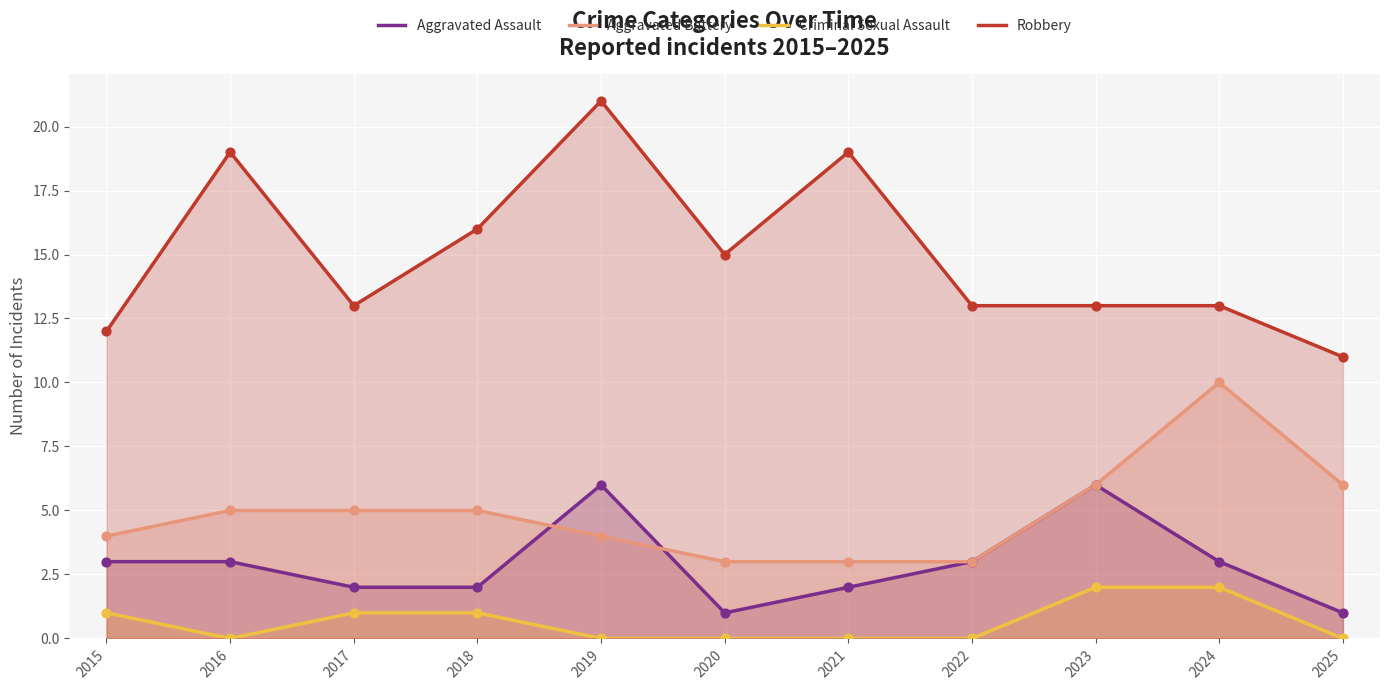

Which series has the largest total across all categories?

Robbery